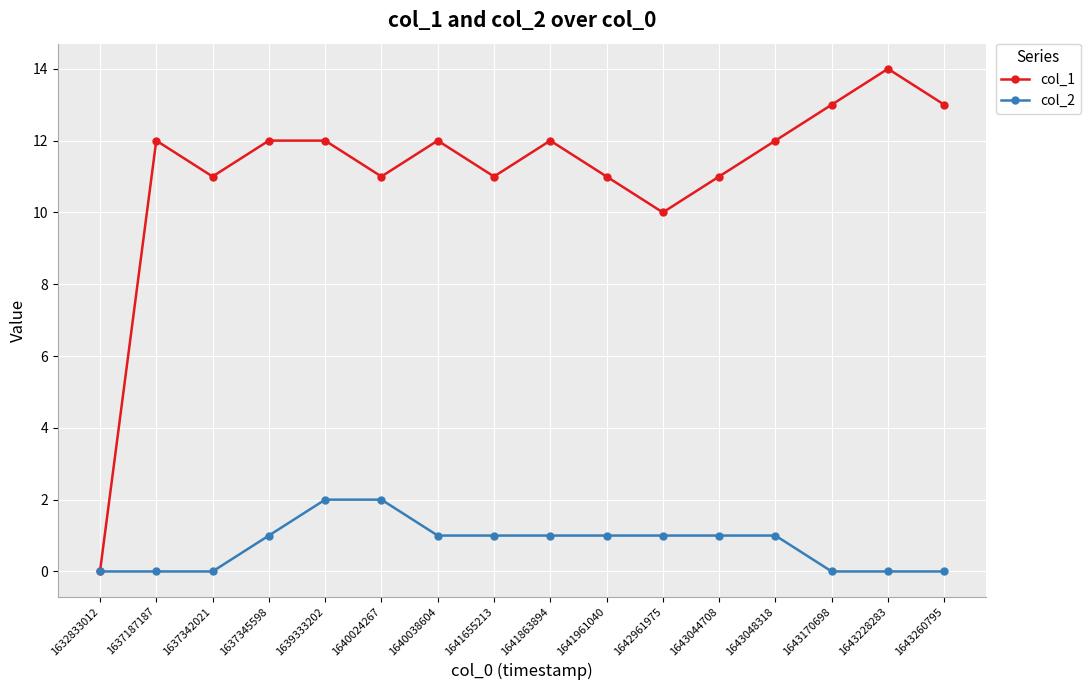

True or false: col_1 has more than 0 interior local peaks.

True